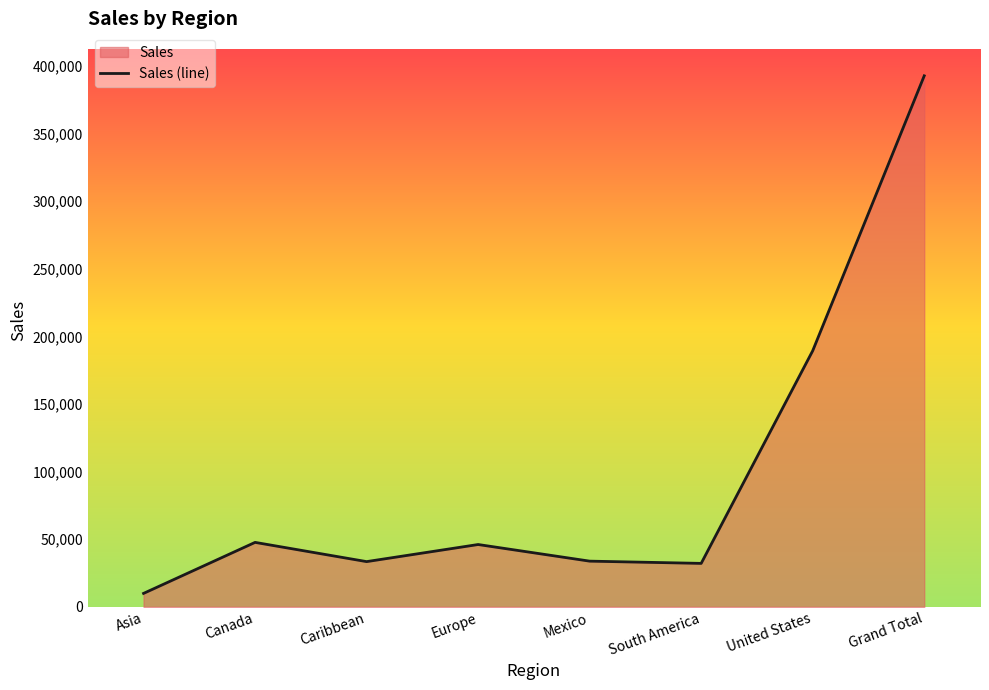

What is the label of the 6th point from the left?

South America